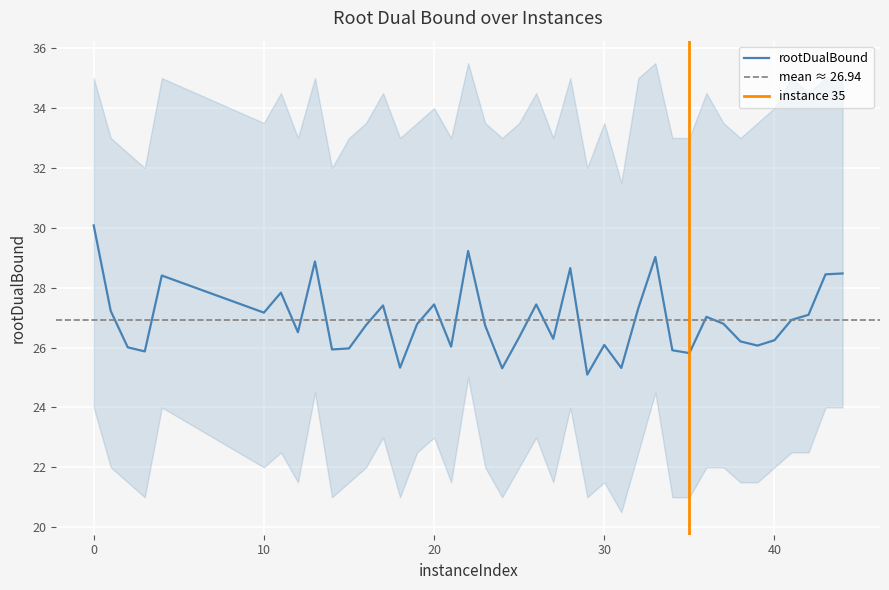

The value at 13 is 28.9. True or false?

True